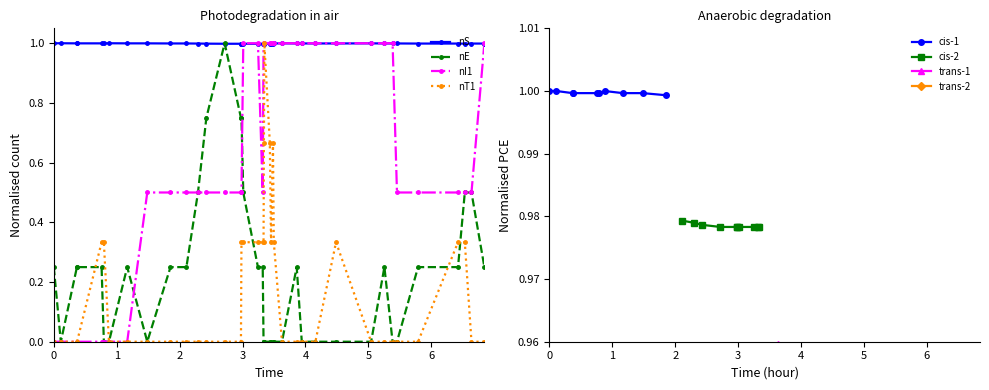

Which series has the largest range (max minus min)?

nE